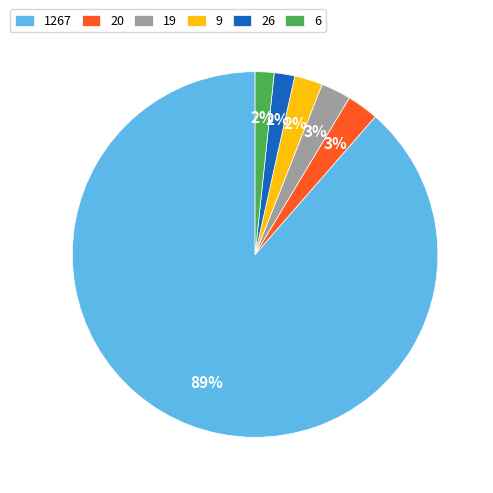

To the nearest percent, what is the average slice percentage?

17%